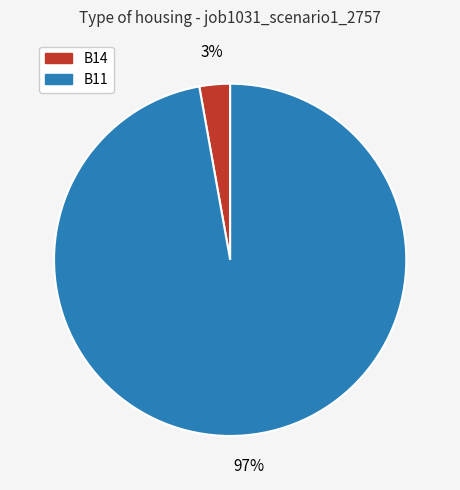

Does any single category account for the majority?

Yes